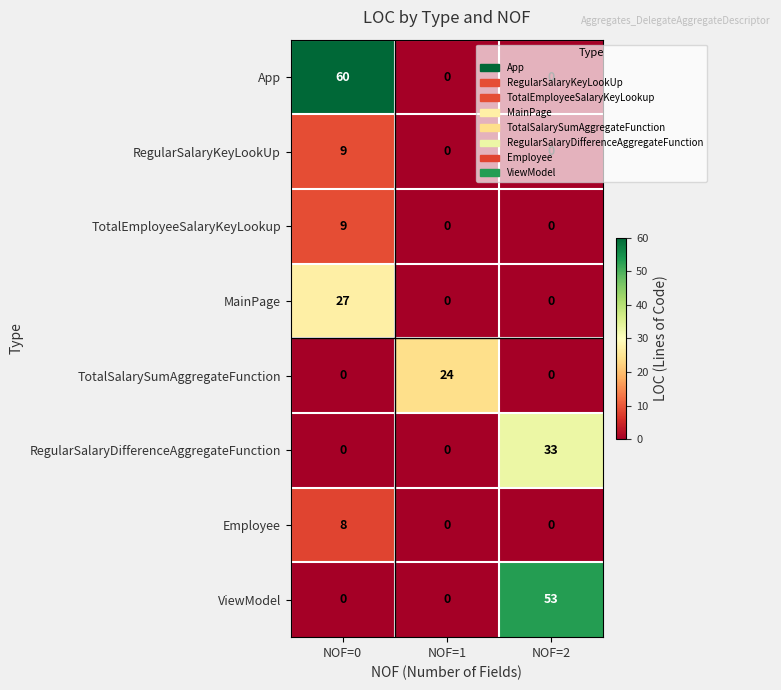

Count the number of data series in this chart.

8